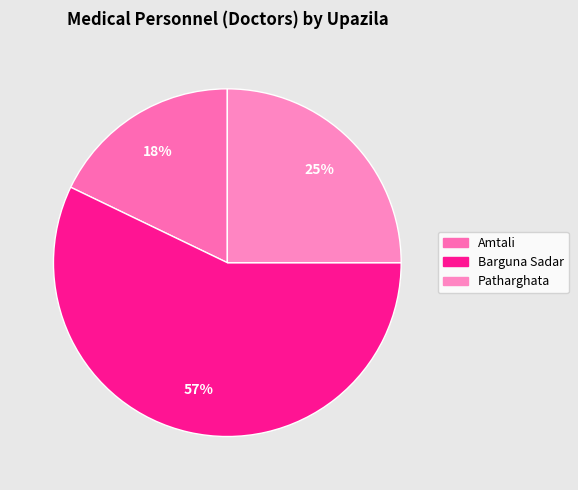

Rank the categories by value from lowest to highest.

Amtali, Patharghata, Barguna Sadar